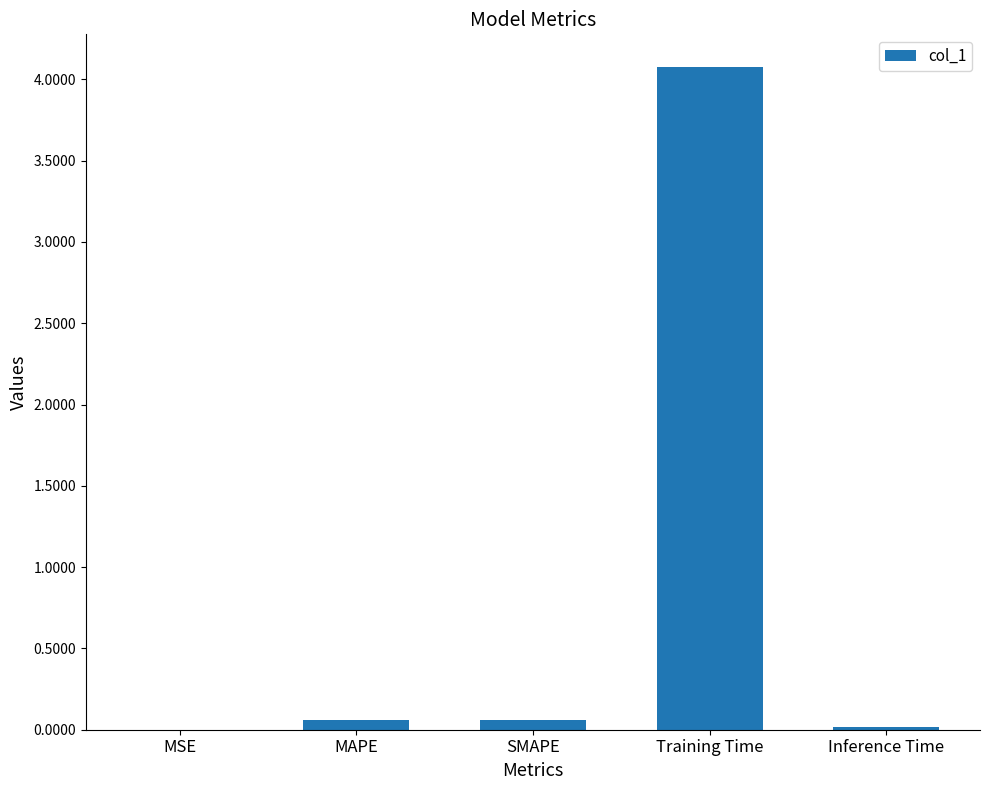

What is the maximum value shown in the chart?

4.1